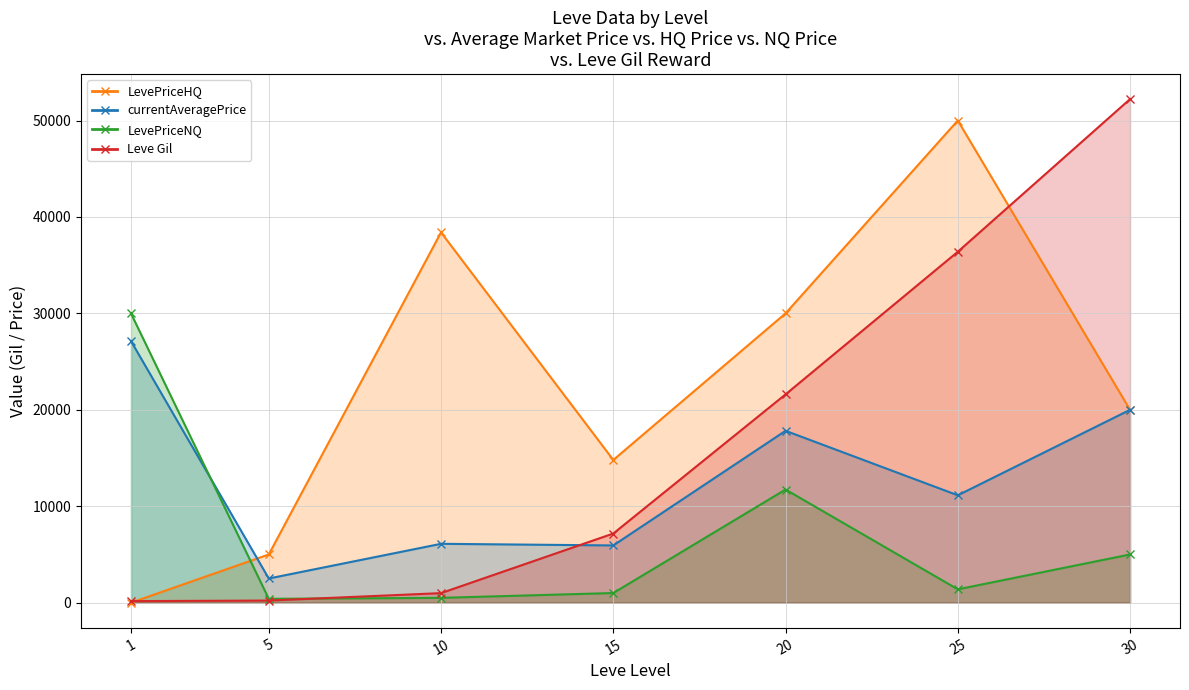

How many lines are shown in the chart?

2